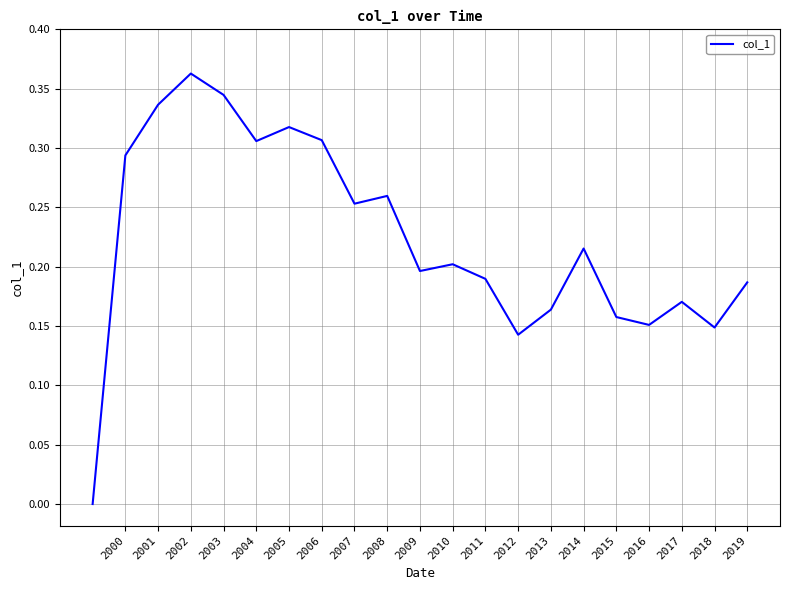

What is the average value?

0.2